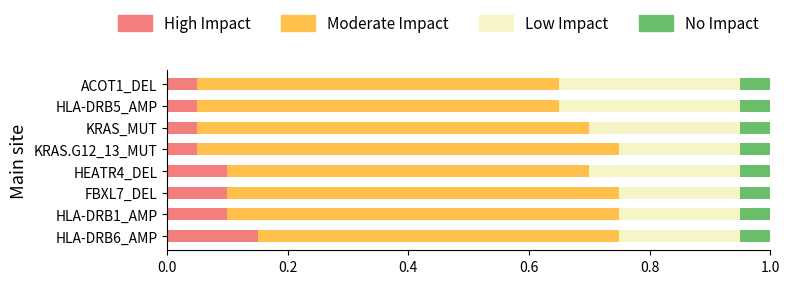

Which category has the highest value in the High Impact series?

HLA-DRB6_AMP